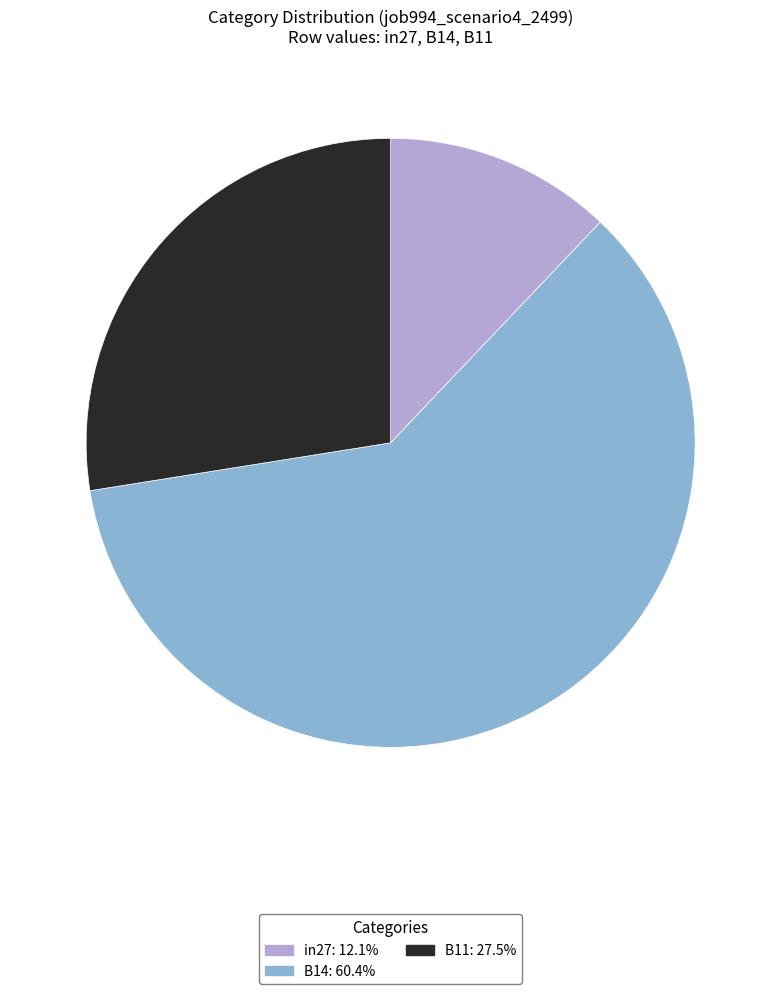

What is the largest slice in the pie chart?

B14